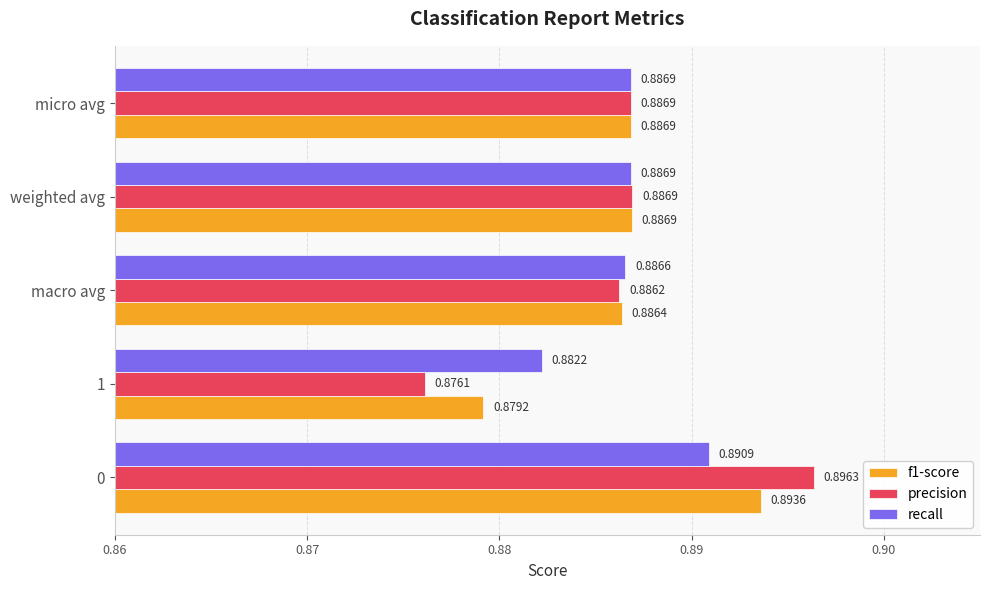

List the series in order of their overall mean, highest first.

recall, f1-score, precision